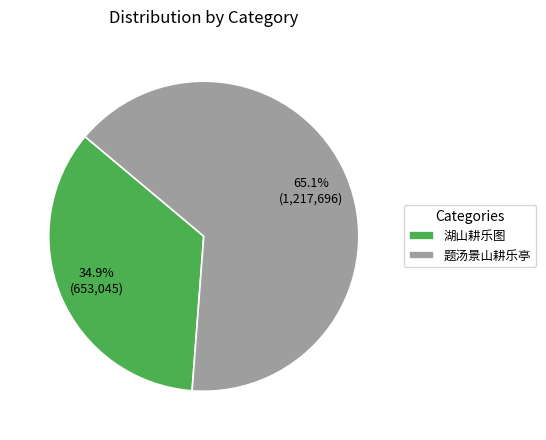

The 题汤景山耕乐亭 slice represents 65% of the pie. True or false?

True